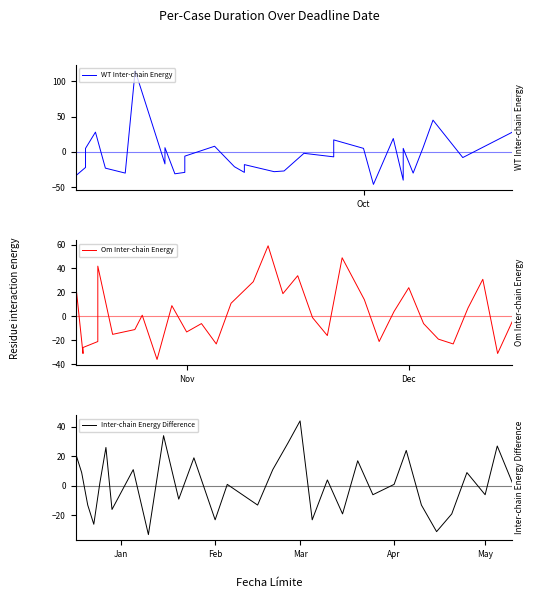

True or false: WT Inter-chain Energy and Inter-chain Energy Difference intersect in this chart.

True